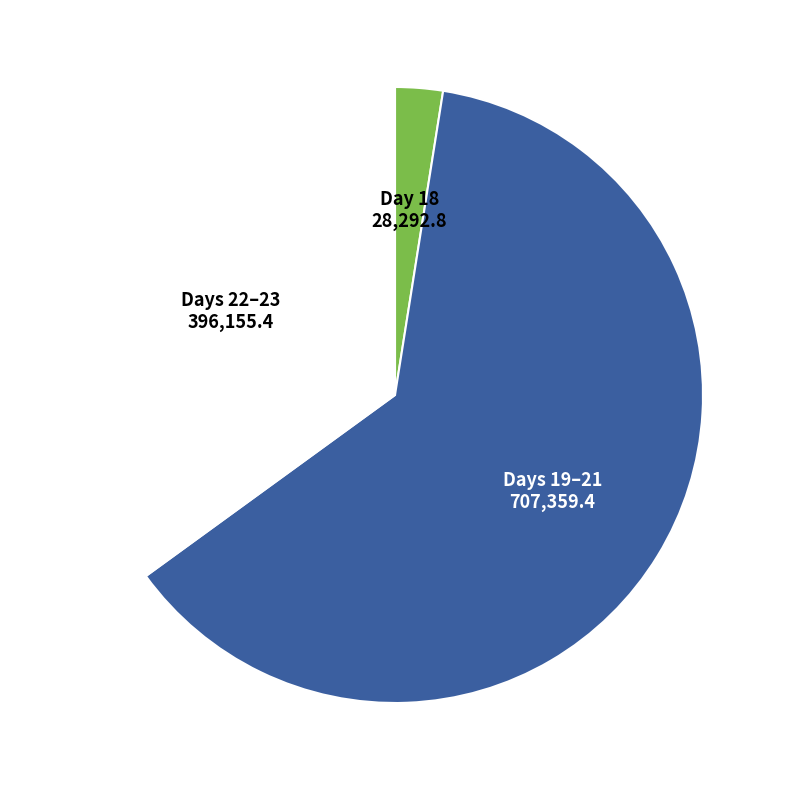

Rank the categories by value from highest to lowest.

Days 19–21, Days 22–23, Day 18